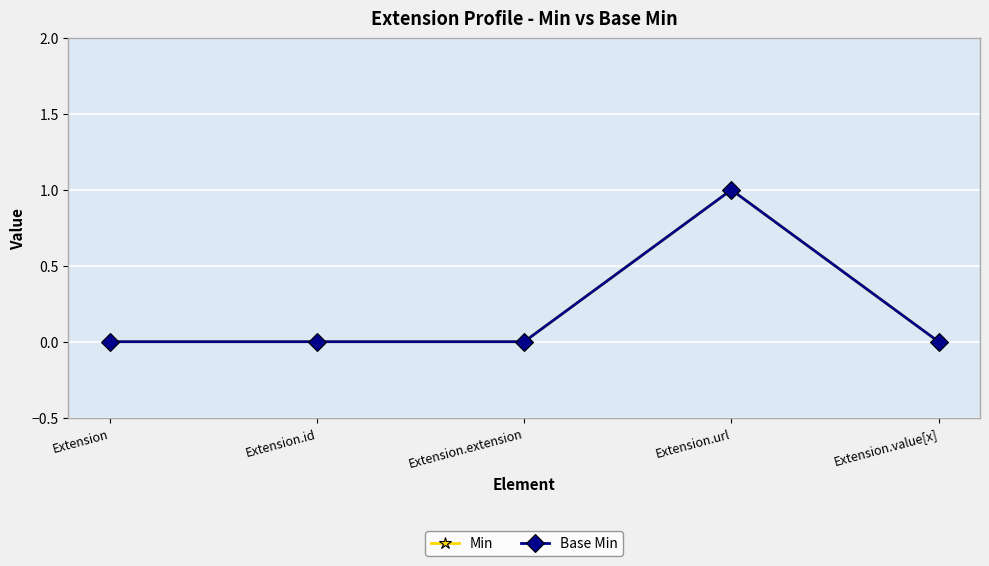

Does the chart have visible grid lines?

Yes